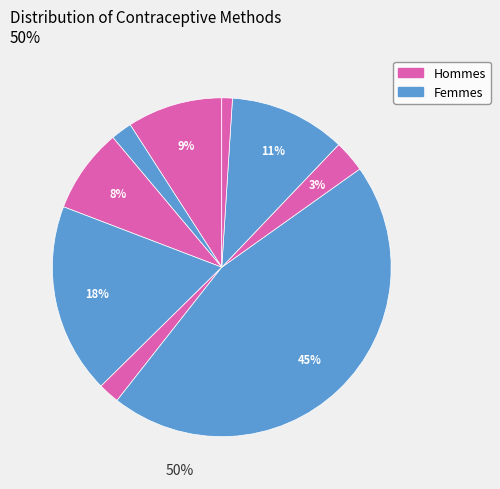

Count the number of slices in the pie.

9